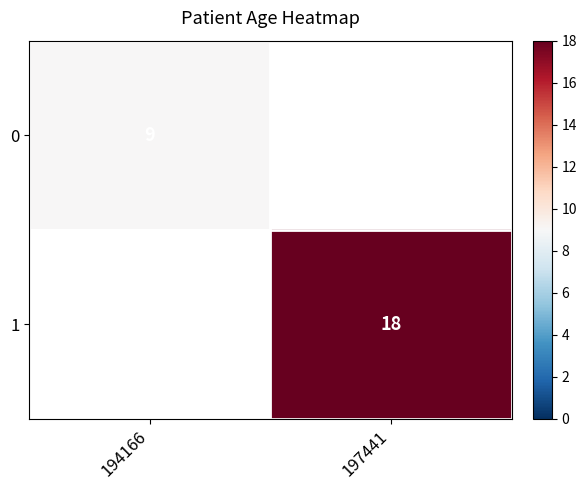

Is it true that 0 equals 9 at 194166?

True